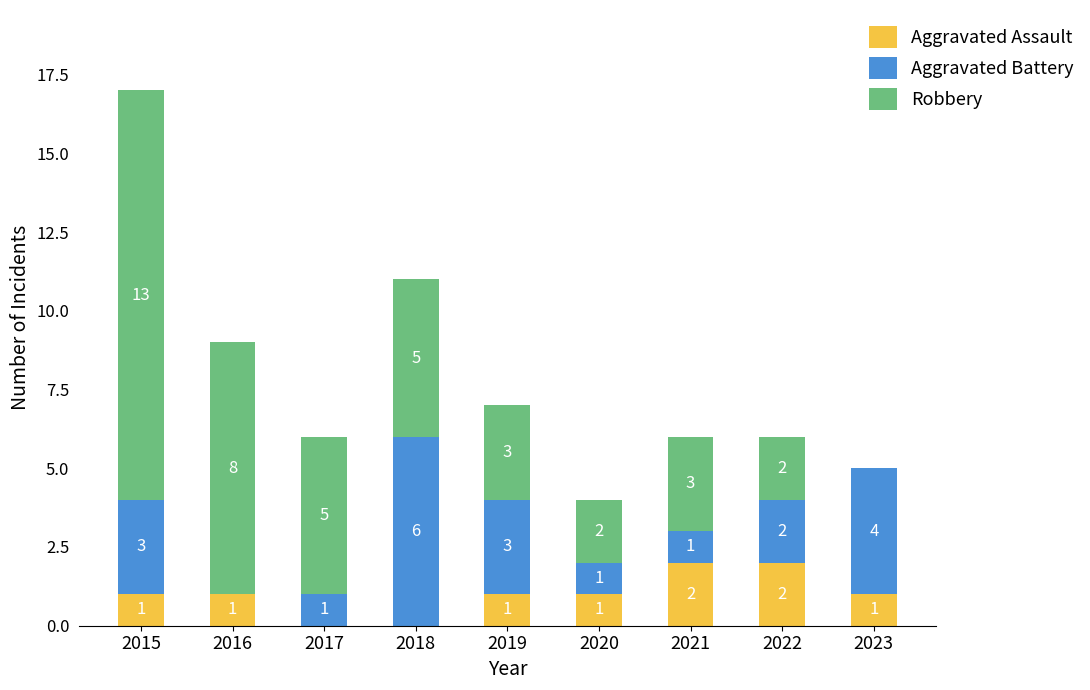

What is the sum of all Aggravated Assault values?

9